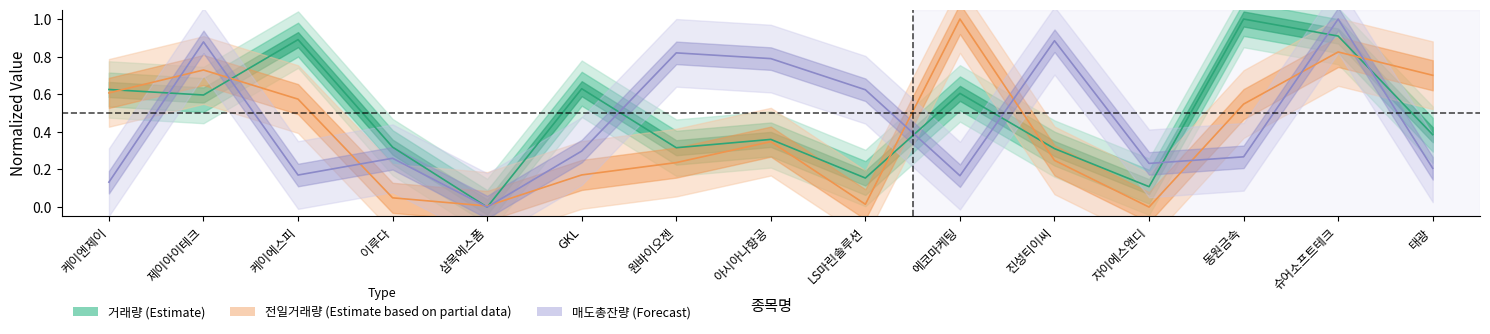

Between LS마린솔루션 and 동원금속, which is larger?

동원금속